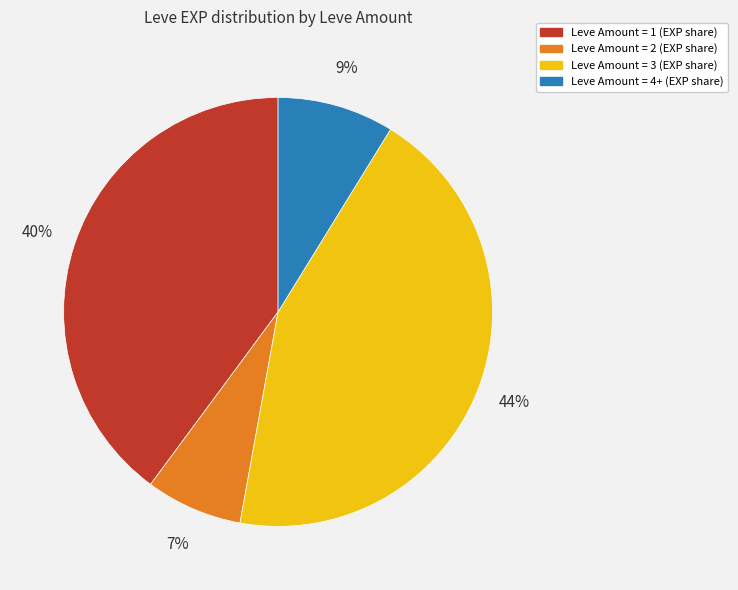

Count the number of slices in the pie.

4